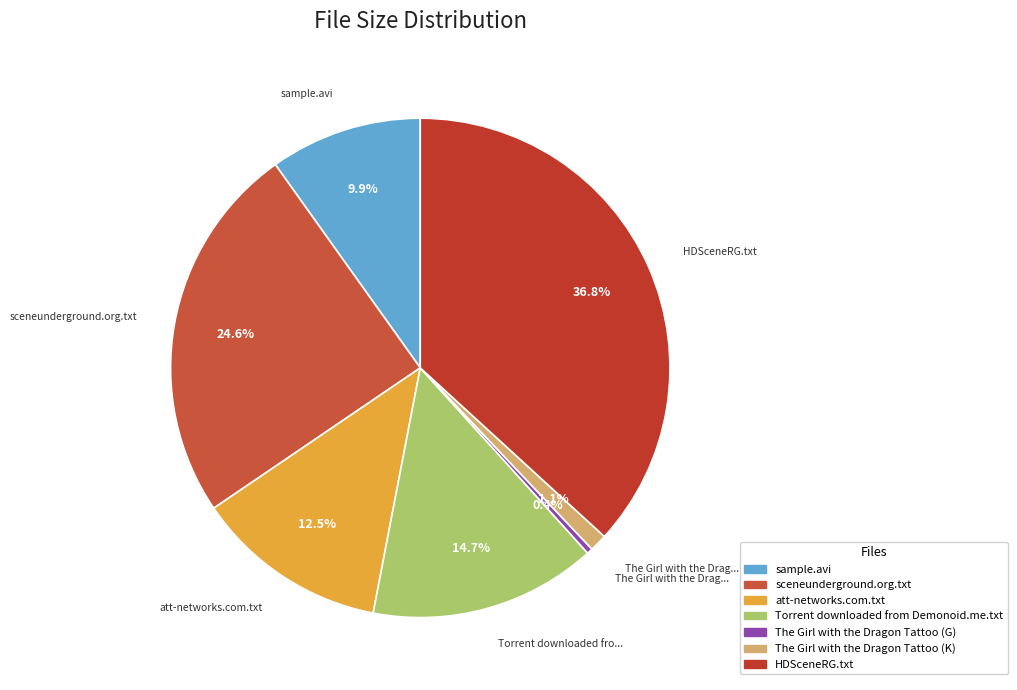

How many segments does this pie chart have?

7